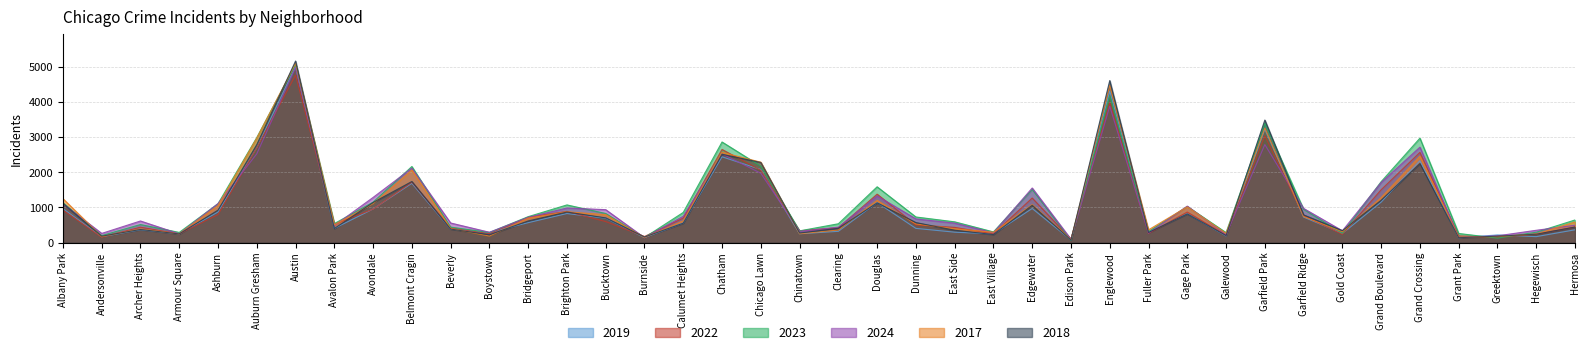

Which series has the widest spread of values?

2018